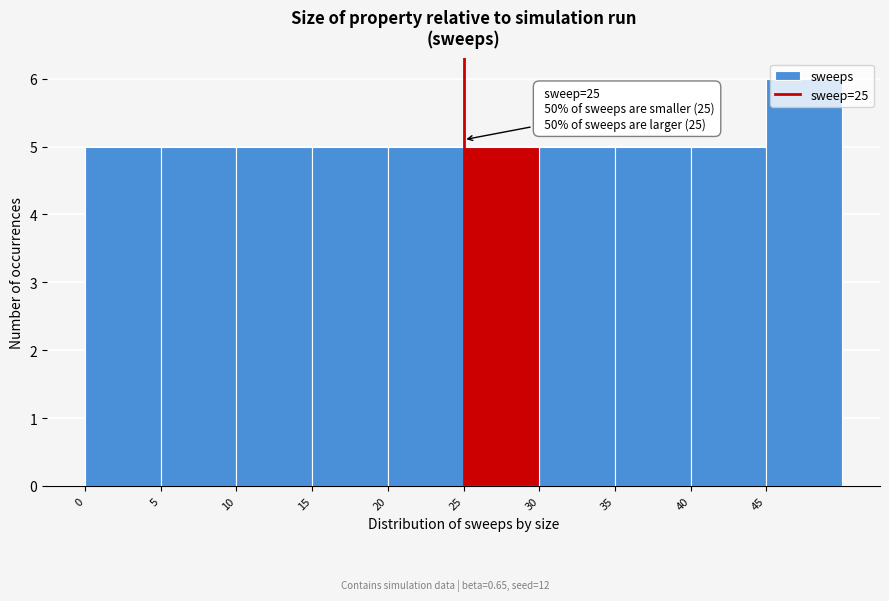

Over which range of the x-axis is the bar tallest?

45 to 50